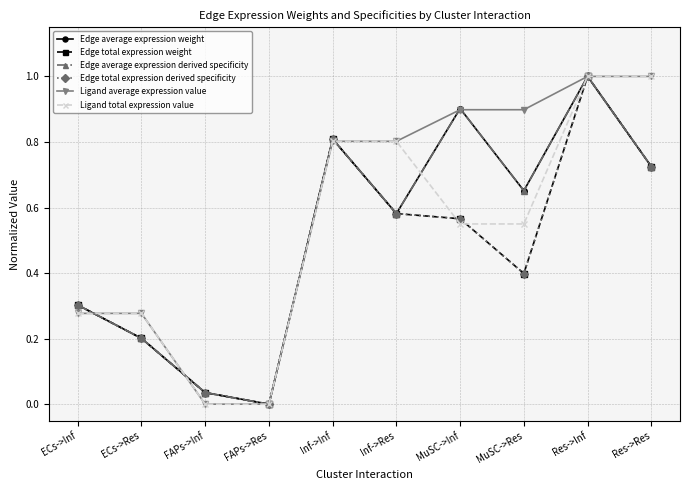

The value of Ligand total expression value at Inf->Inf is 0.8. True or false?

True